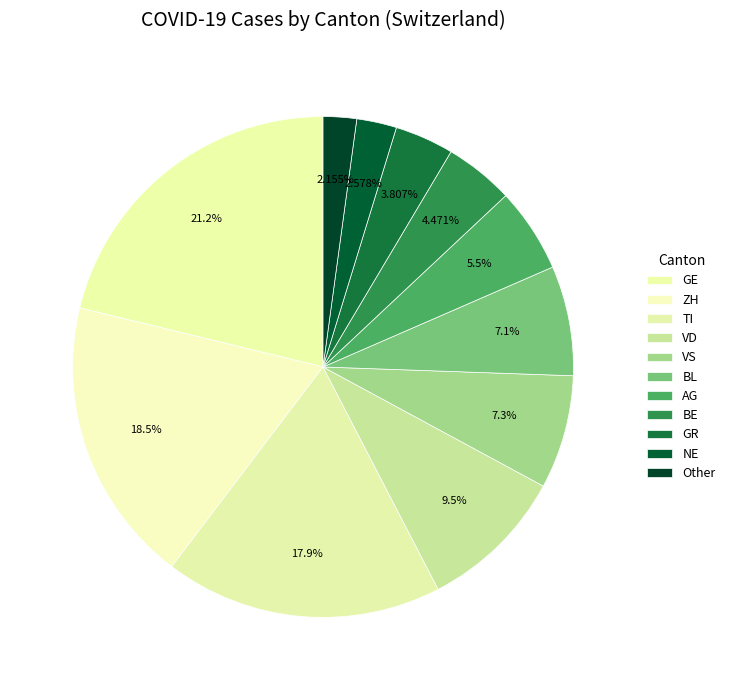

Count the number of slices in the pie.

11